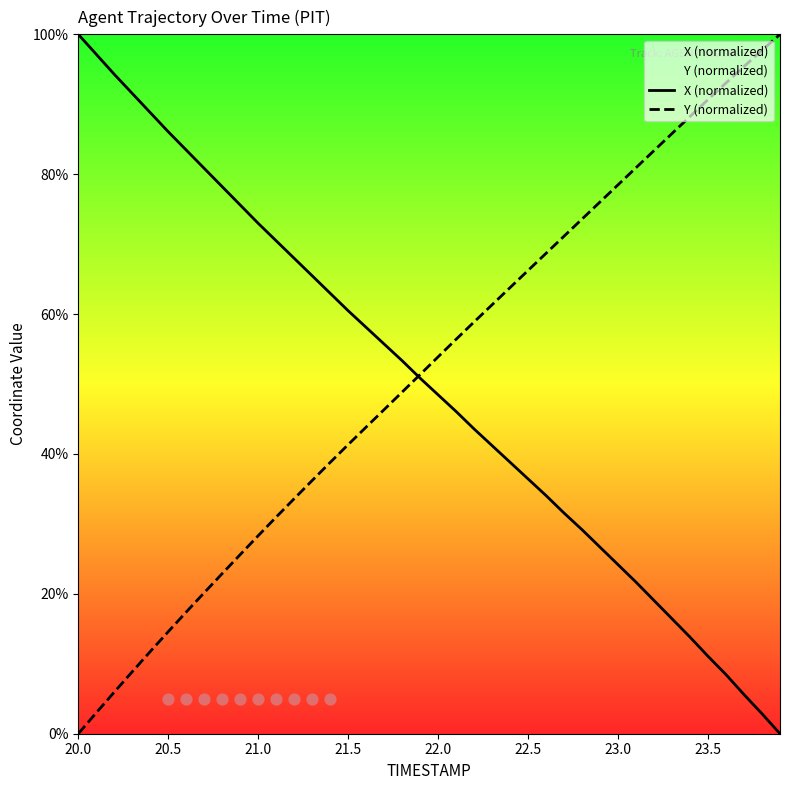

At how many categories does at least one series exceed 26?

40